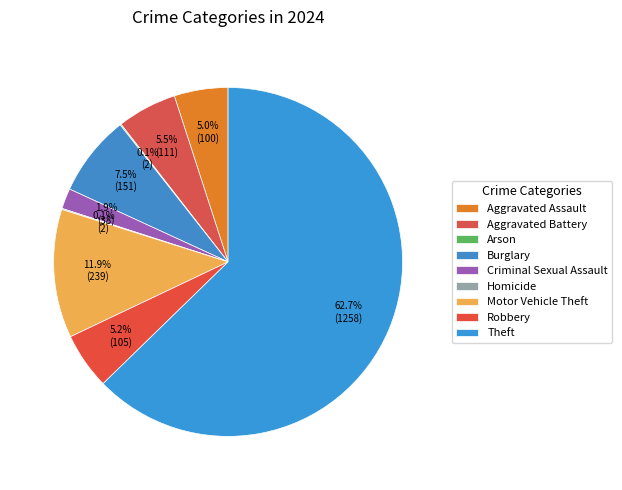

To the nearest percent, what is the difference between the Aggravated Battery and Burglary slice percentages?

2%